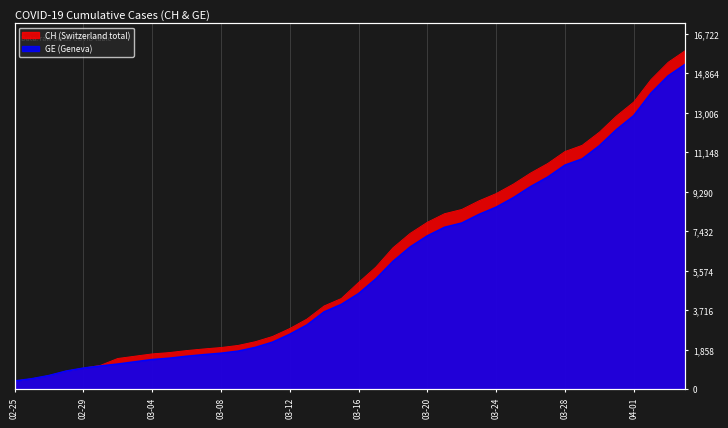

Where does the GE series first go above 4485?

2020-03-17